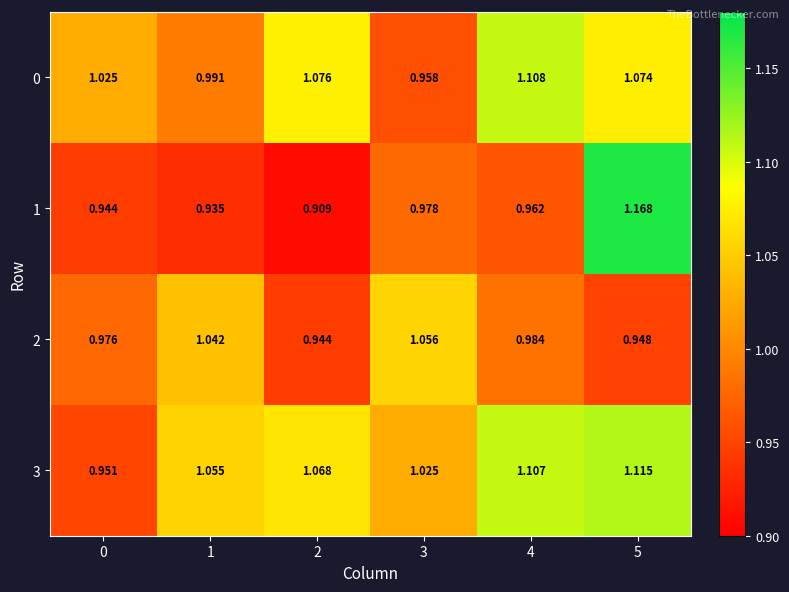

At which category is the sum across all series the highest?

5